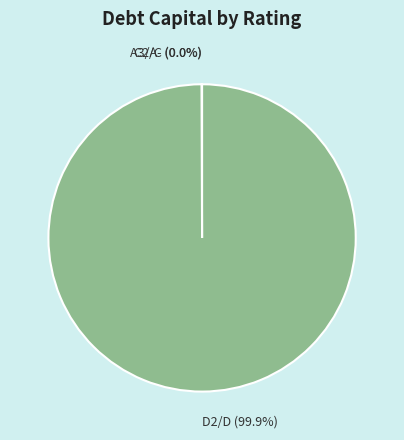

Is there a majority slice in this chart?

Yes